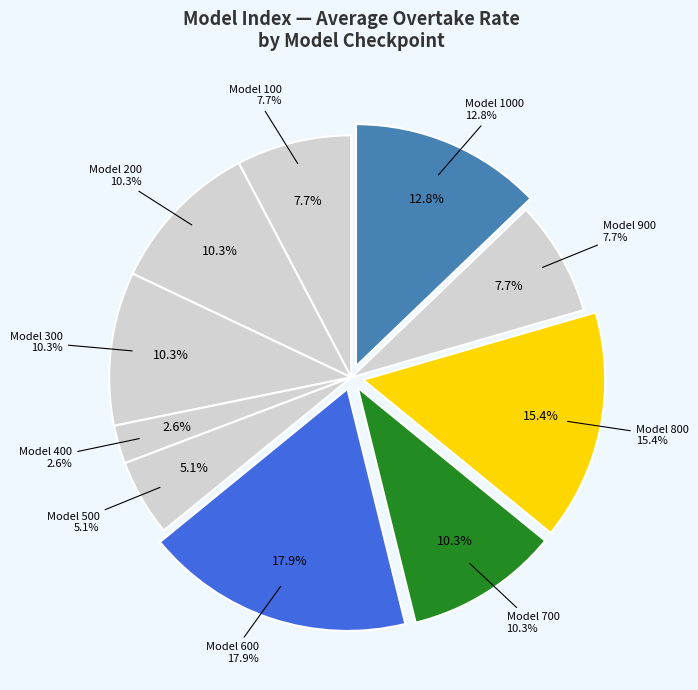

To the nearest percent, what is the average slice percentage?

10%